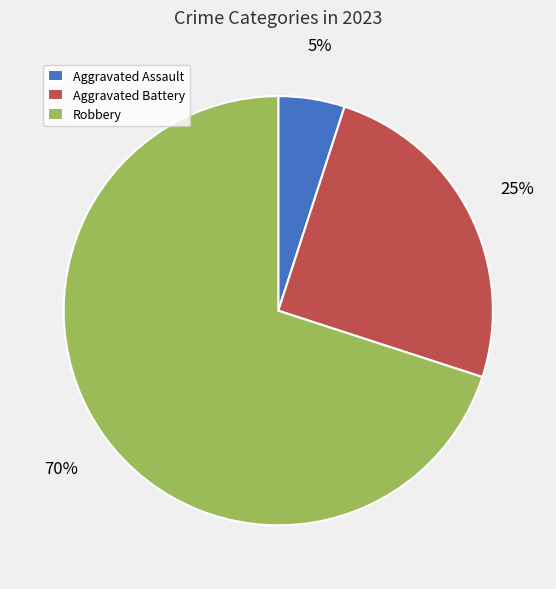

Does Aggravated Assault account for over 50% of the chart?

No